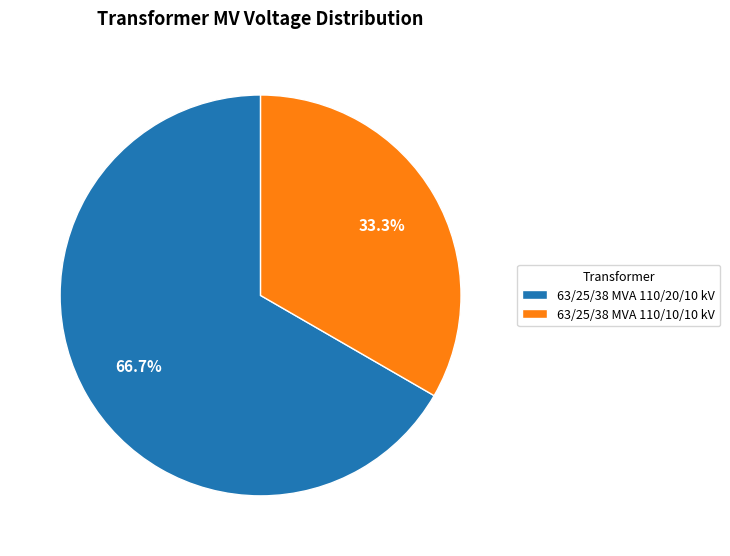

How much of the chart is everything except 63/25/38 MVA 110/10/10 kV?

66.7%